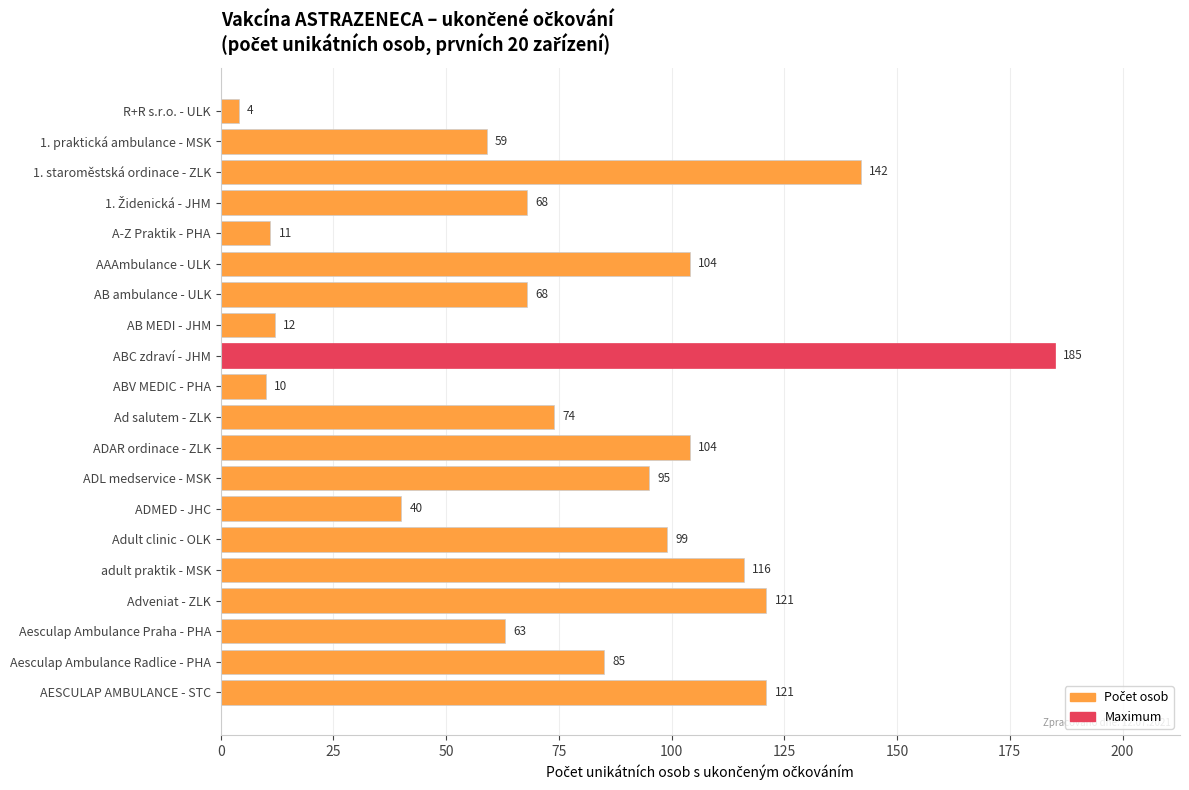

How many values are below 85?

10